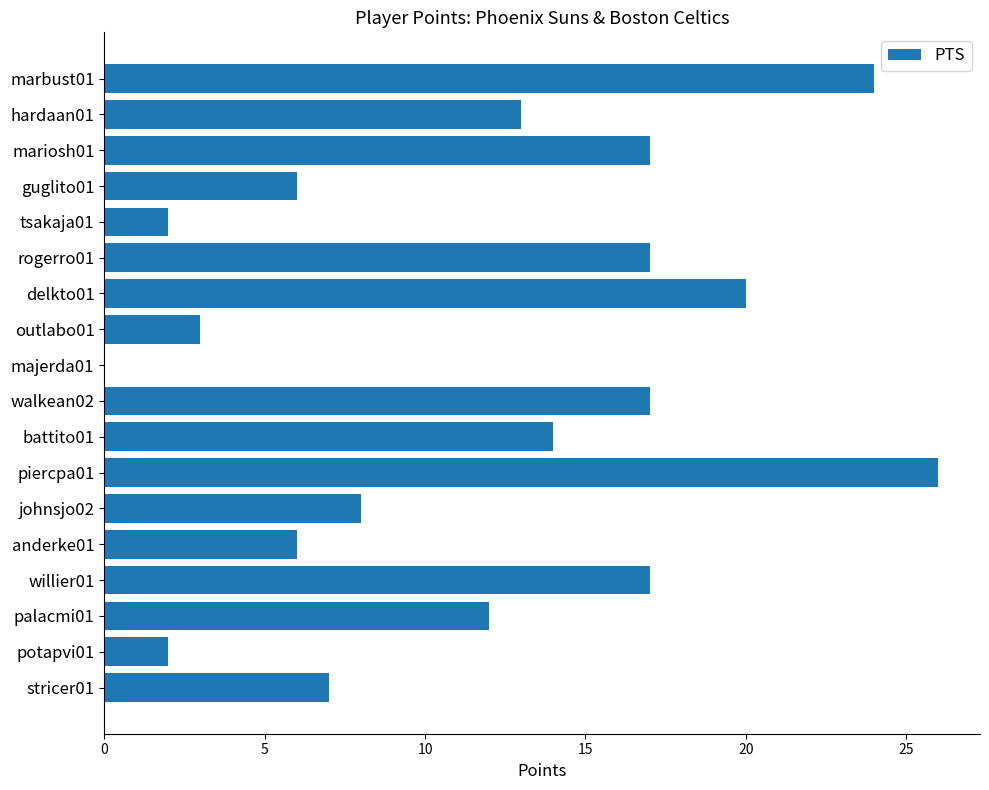

What is the sum of the values at mariosh01 and anderke01?

23